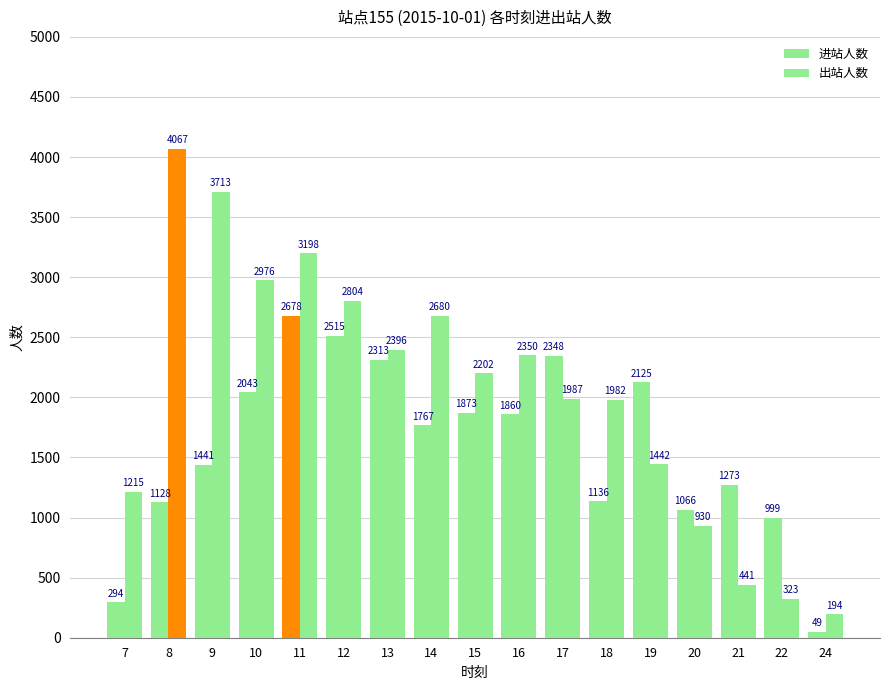

At which label does 进站人数 reach its peak?

11